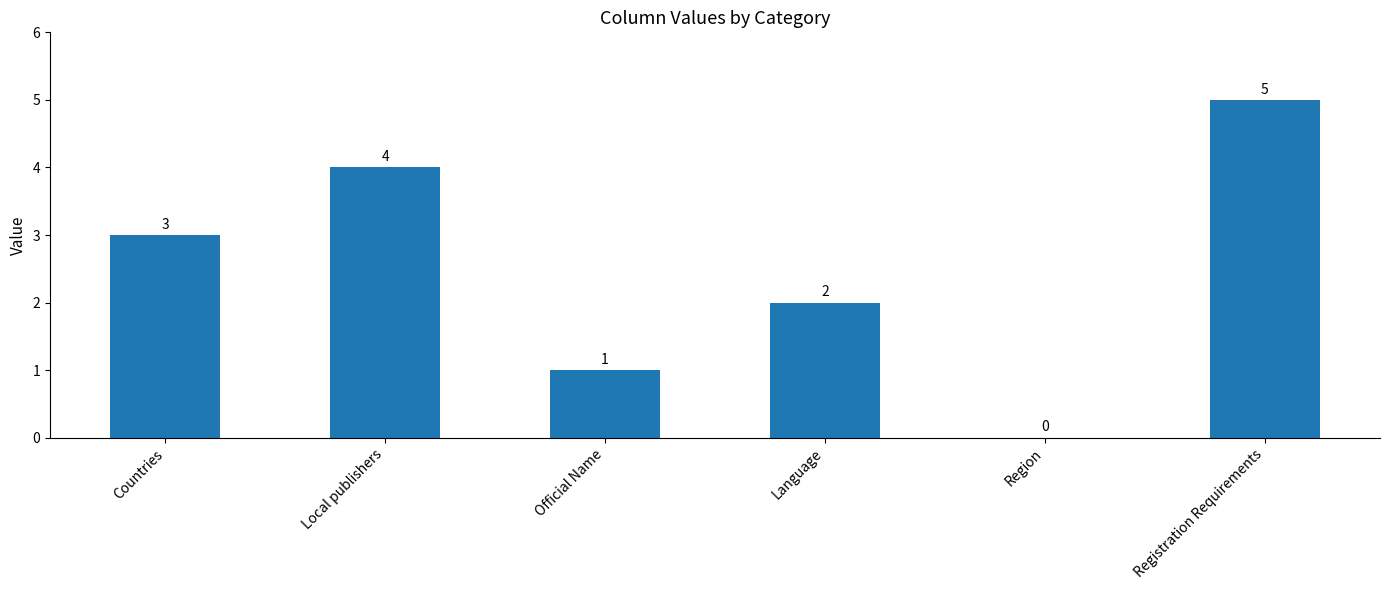

Which category has the highest value across all series?

Registration Requirements